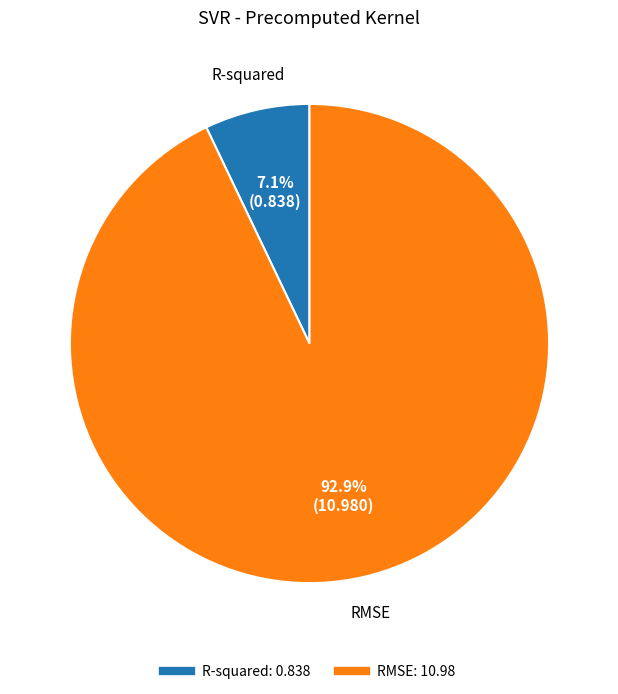

How many slices are in this pie chart?

2